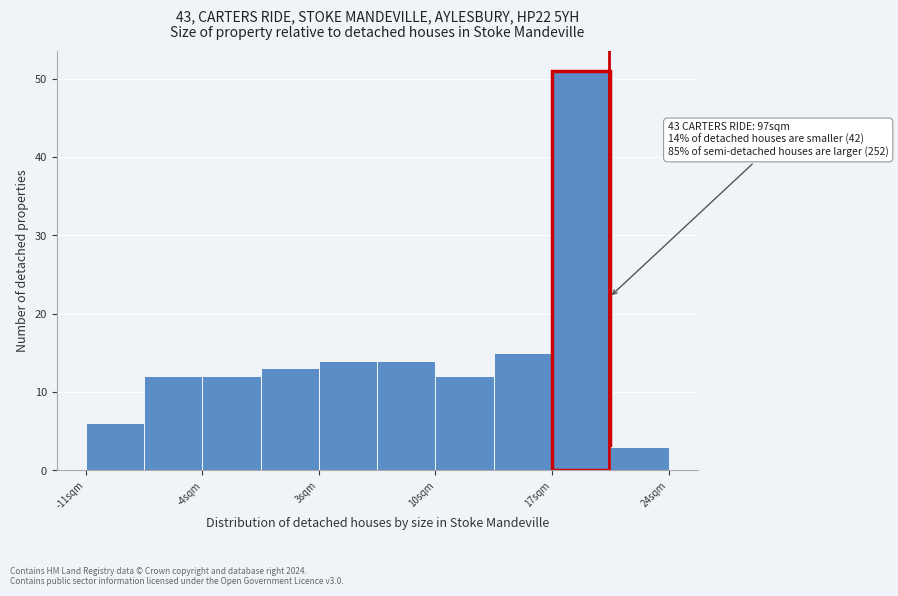

Around what value on the x-axis is the tallest bar? Give the approximate position of its centre, as read against the axis.

19